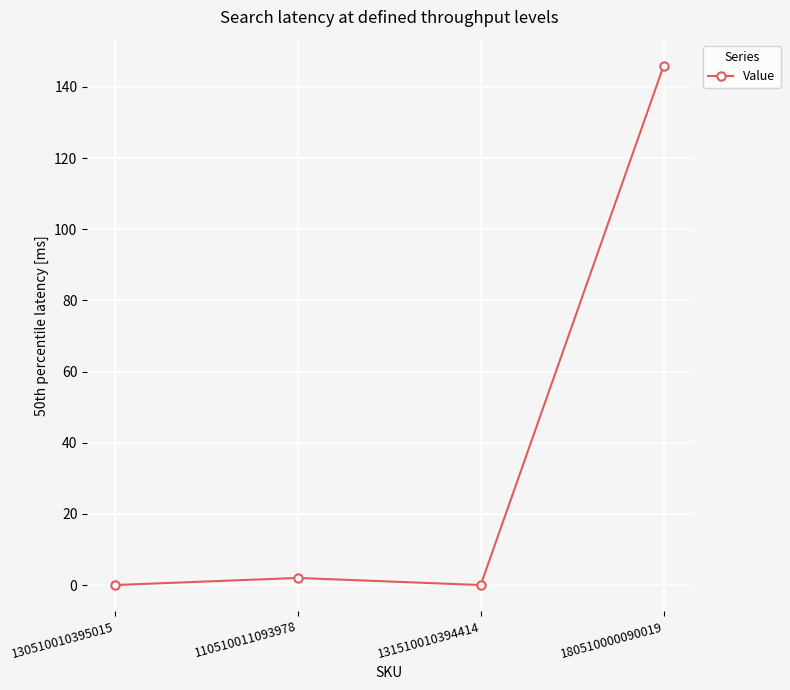

What is the change in value from 110510011093978 to 131510010394414?

-2